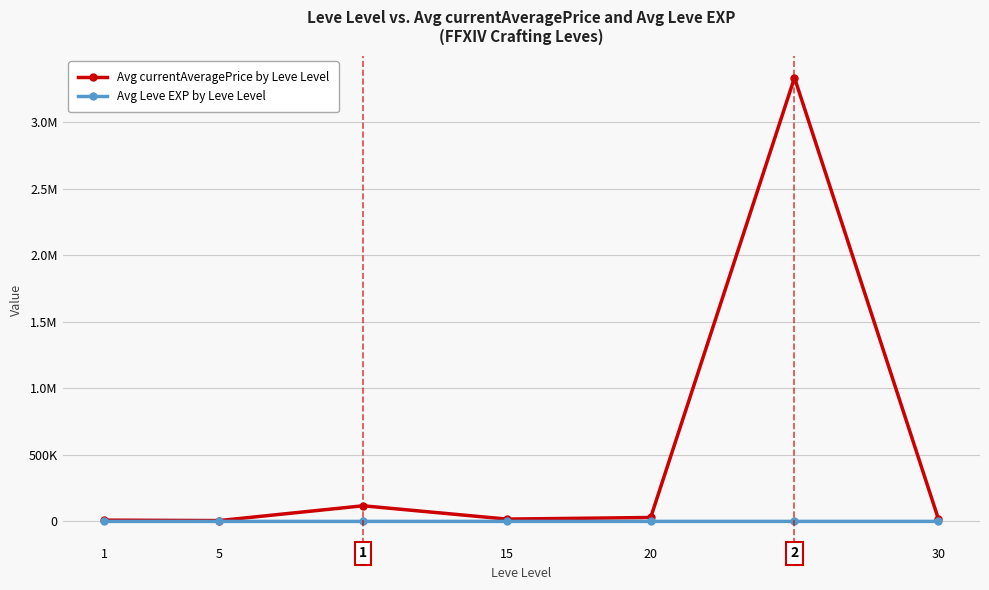

True or false: Avg Leve EXP by Leve Level has more than 2 interior local peaks.

False